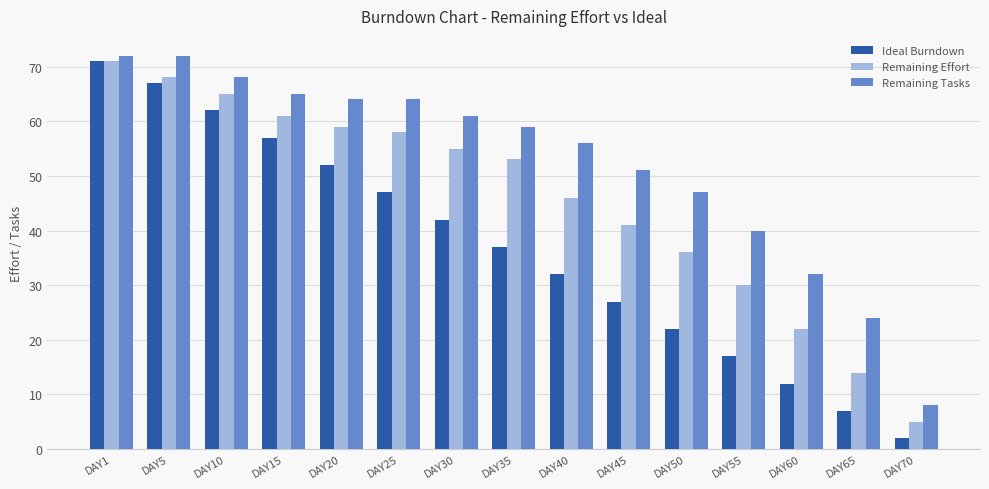

At which label is Ideal Burndown closest to 36?

DAY35